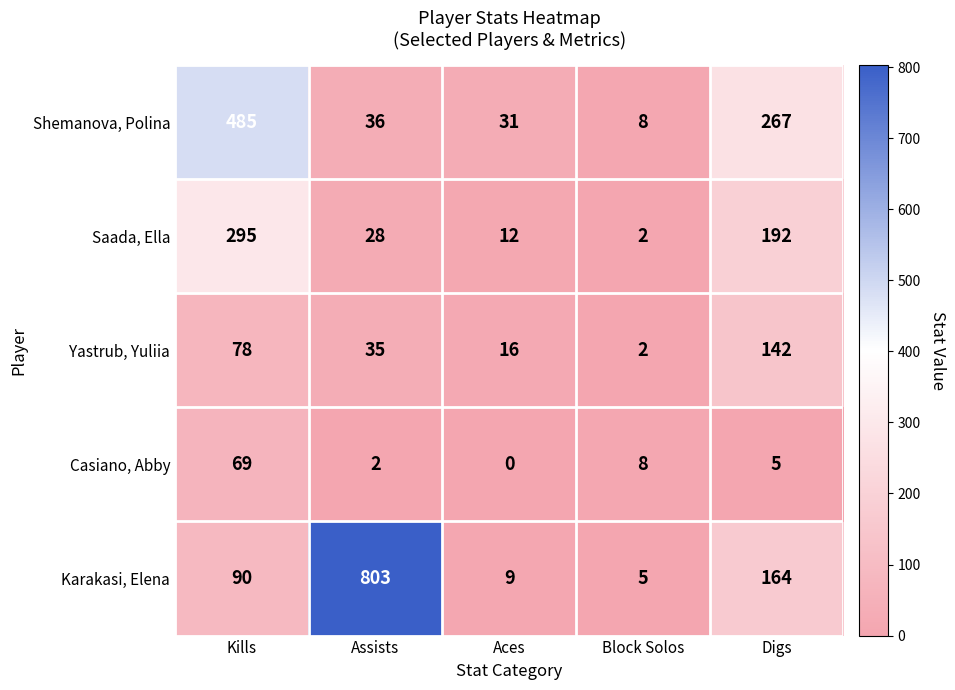

Count the number of categories in the chart.

5